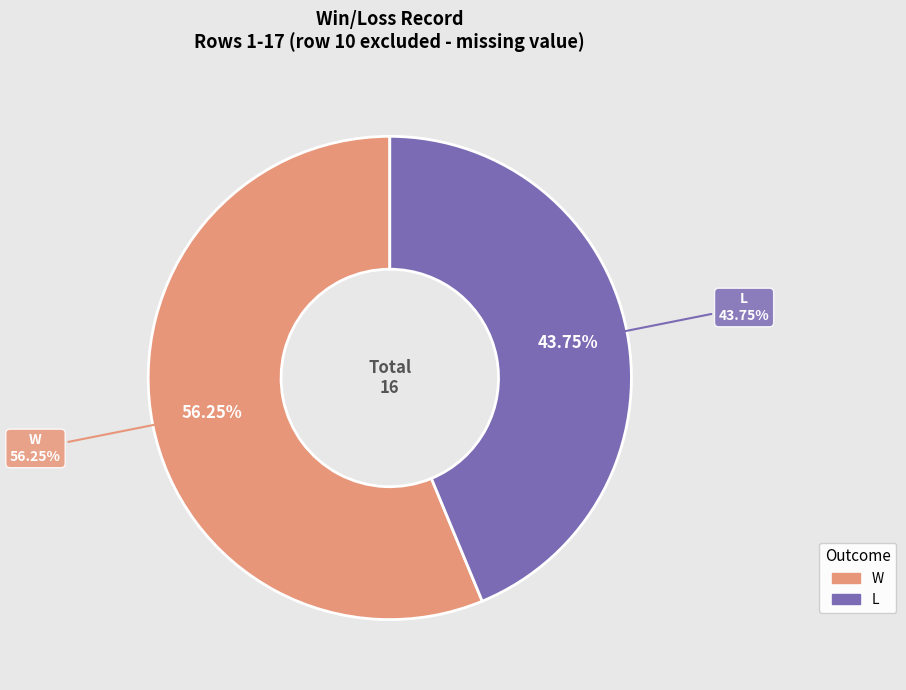

To the nearest percent, what is the difference between the W and L slice percentages?

12%